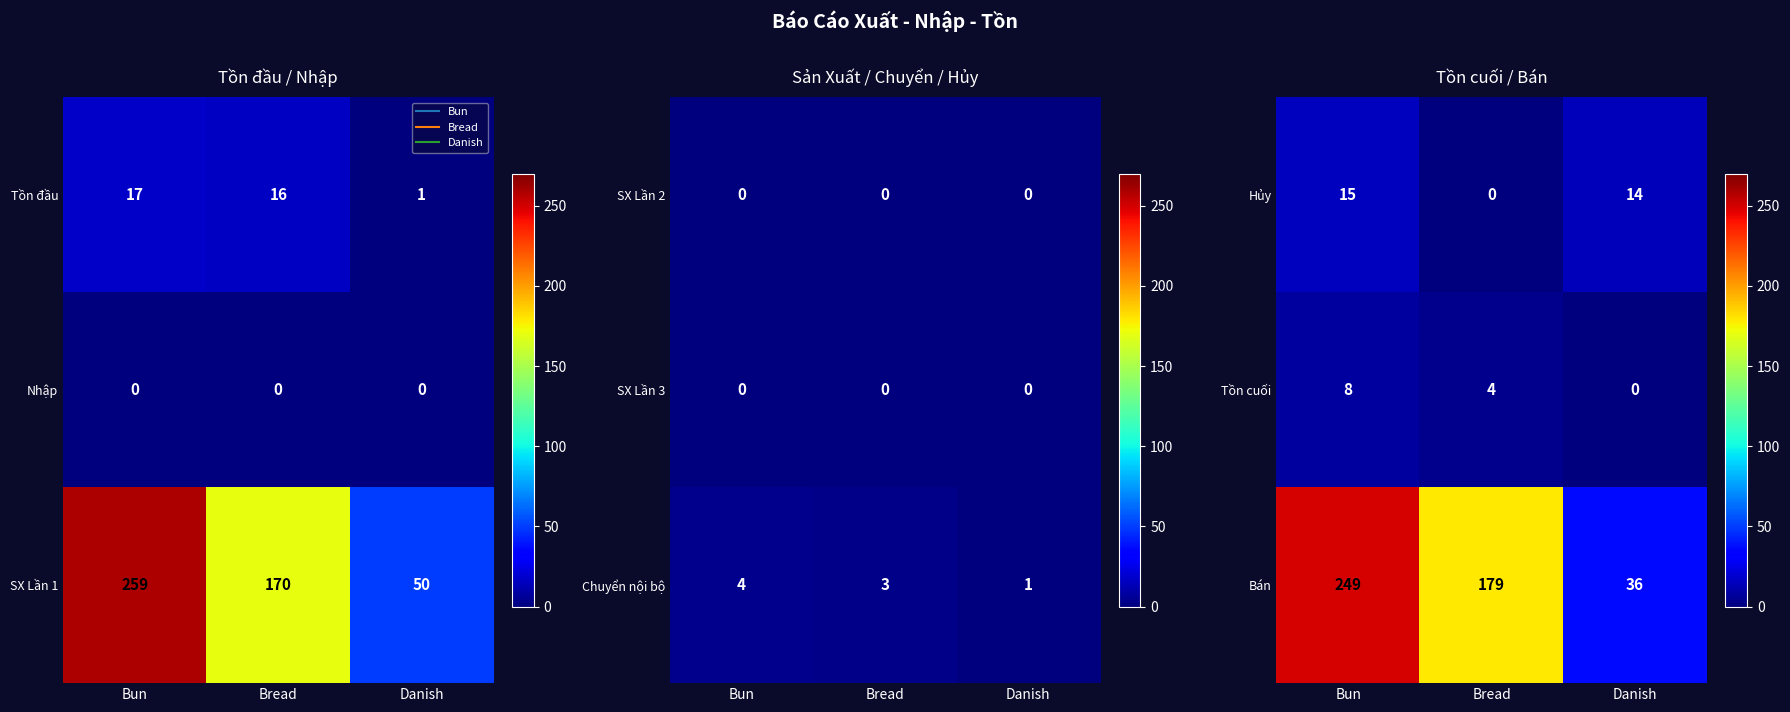

What is the sum of all Hủy values?

29